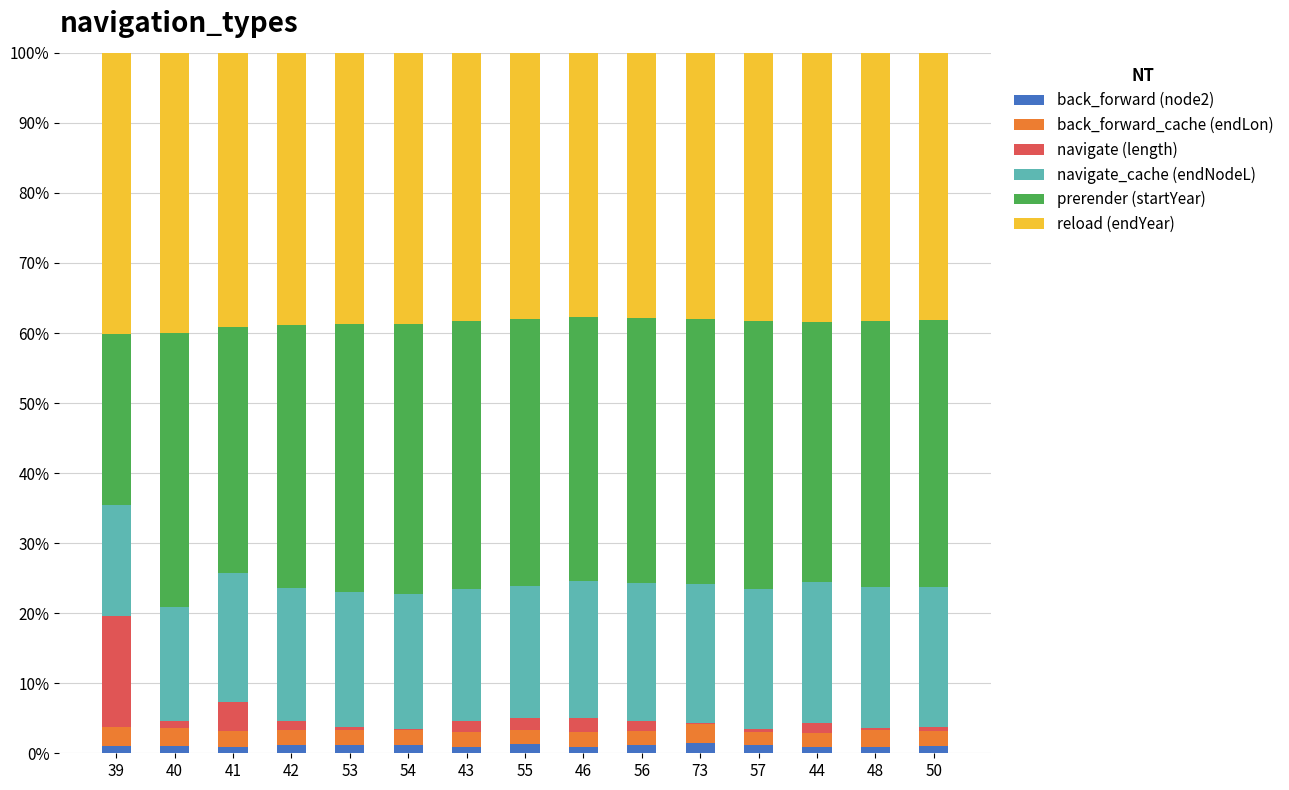

What are all the series names shown in the legend?

back_forward (node2), back_forward_cache (endLon), navigate (length), navigate_cache (endNodeL), prerender (startYear), reload (endYear)